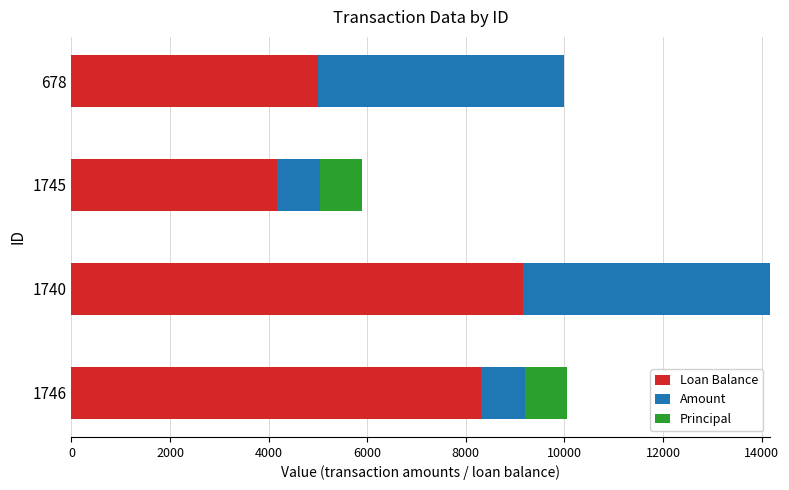

Is it true that Loan Balance equals 8313.3 at 1746?

True